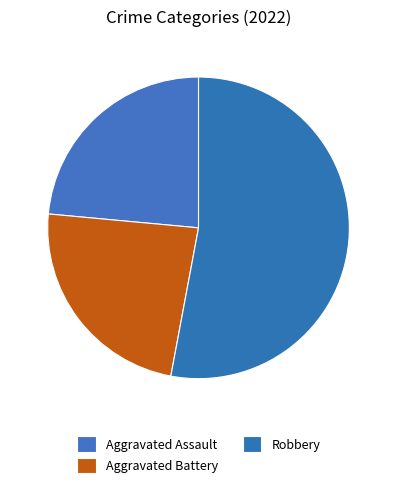

Does any single category account for the majority?

Yes